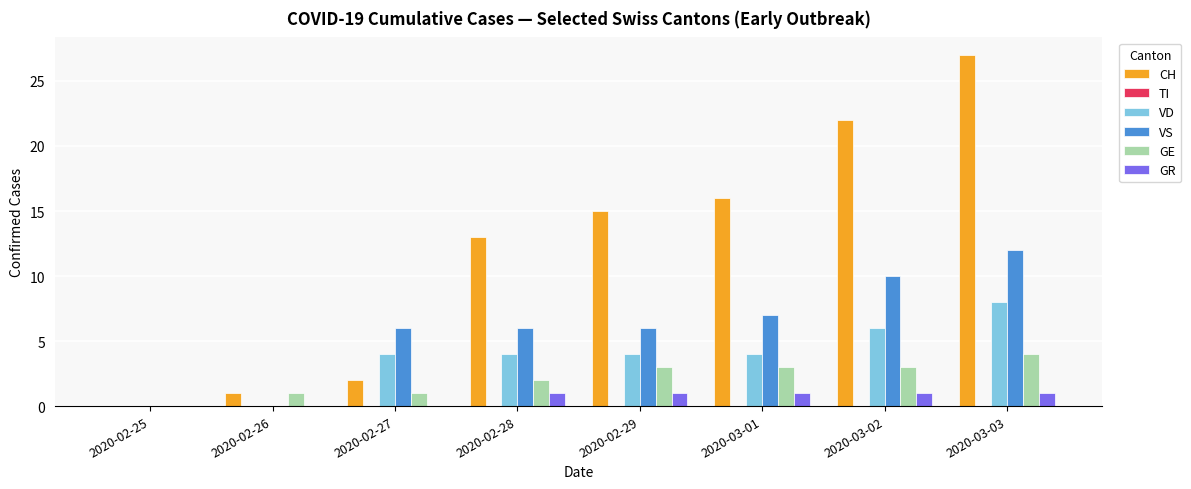

Which series has the largest total across all categories?

CH